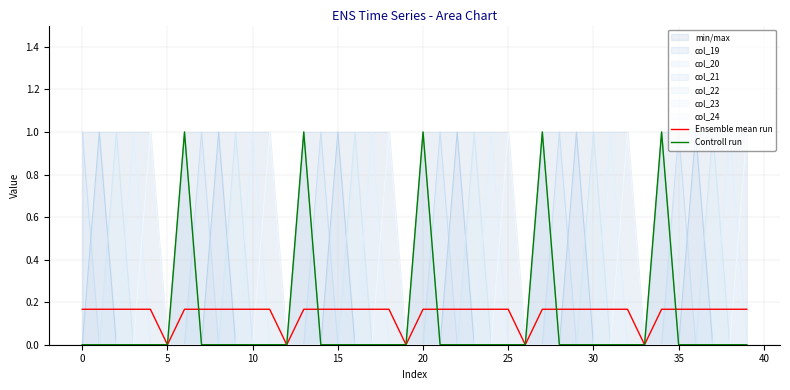

True or false: Ensemble mean run has more than 0 points higher than both neighbors.

False